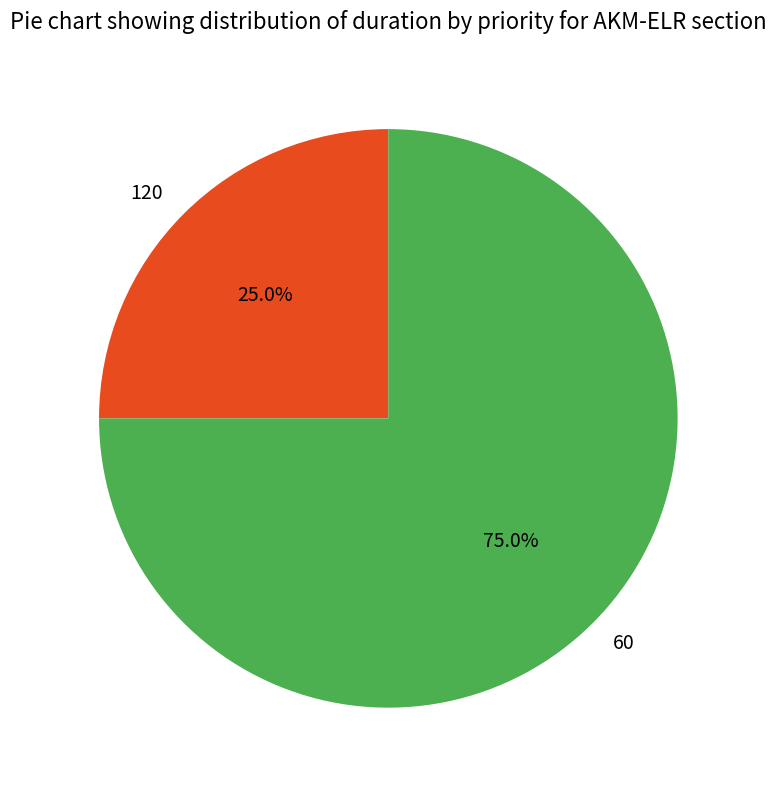

Which has a higher value, 60 or 120?

60